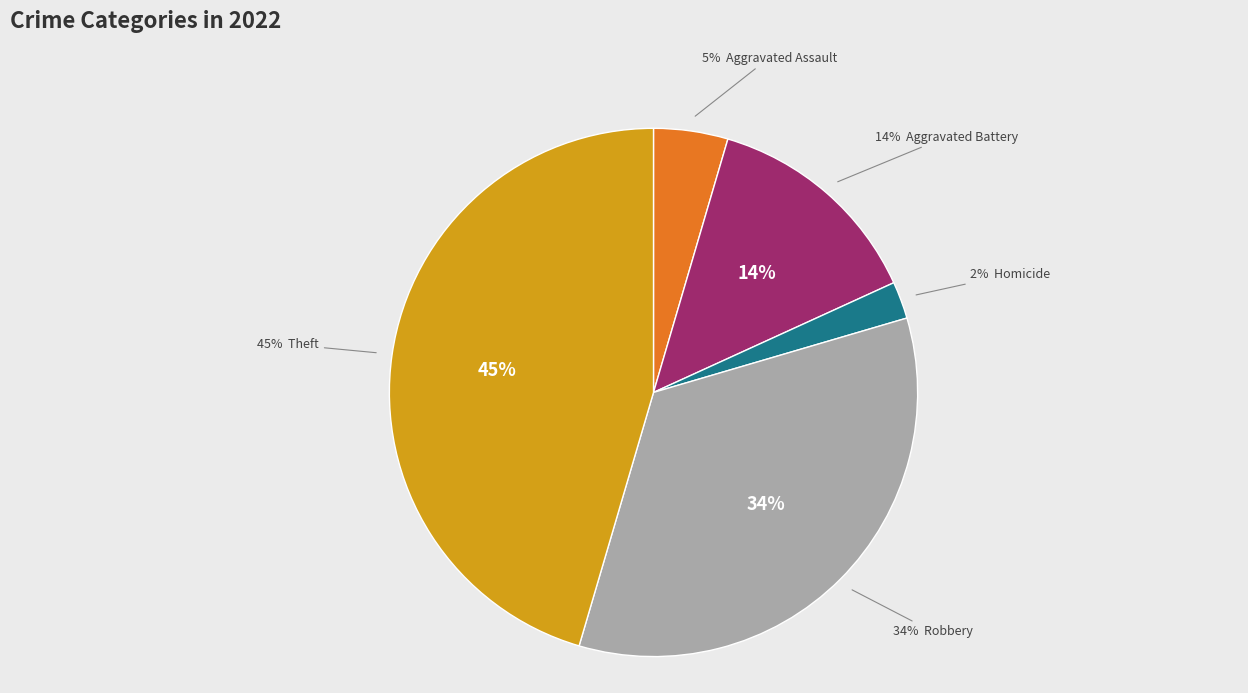

What is the largest slice in the pie chart?

Theft